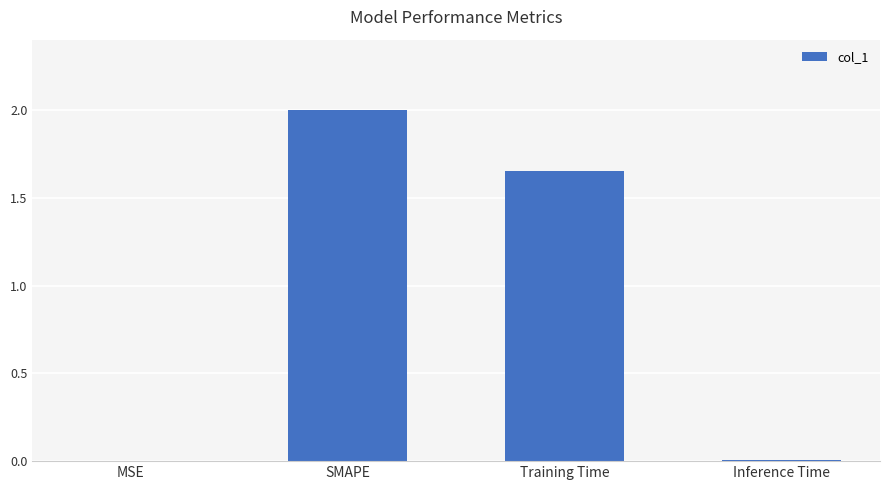

What is the sum of the values at Training Time and SMAPE?

3.7